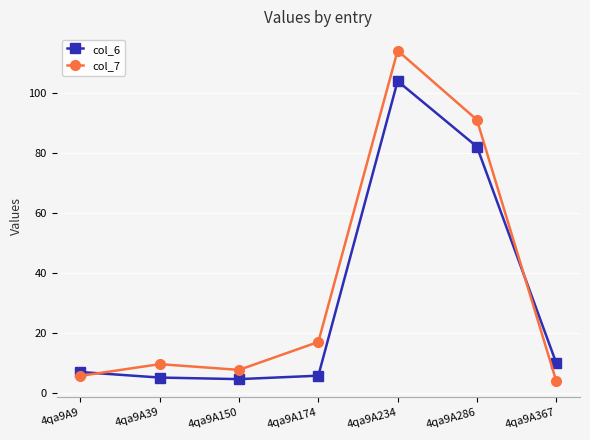

Where is the first local minimum for col_7?

4qa9A150